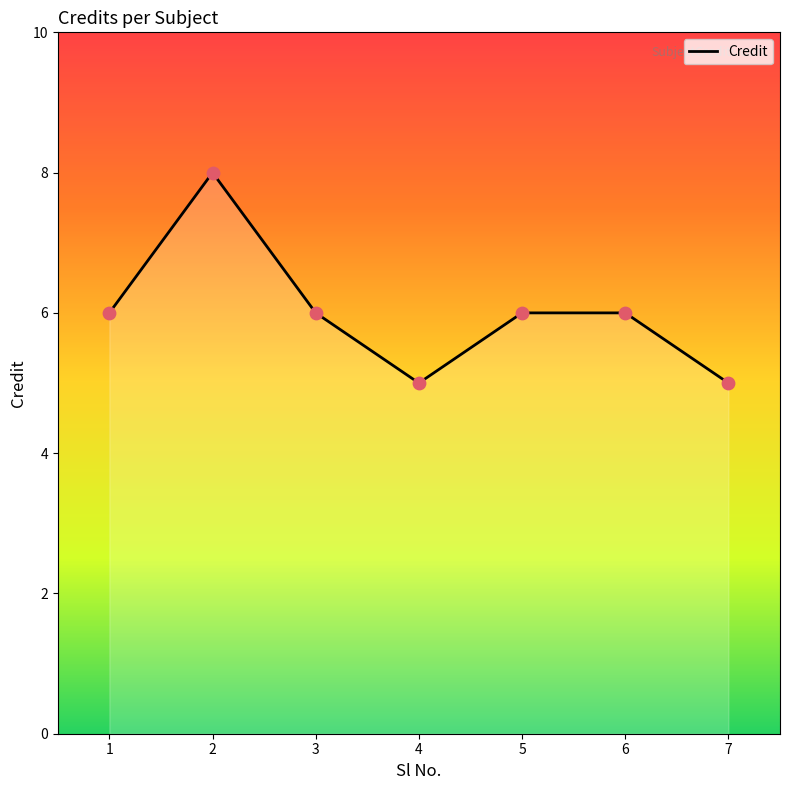

Between 7 and 3, which is larger?

3